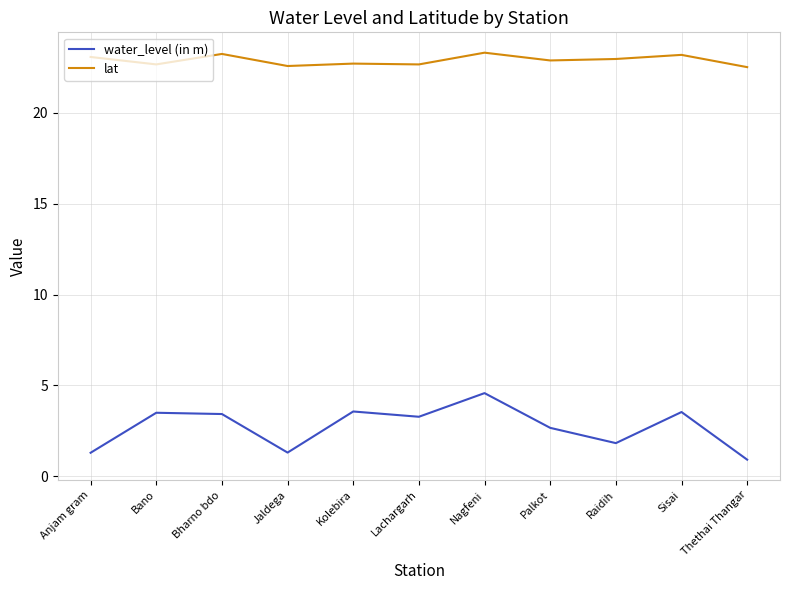

What is the greatest value displayed?

23.3